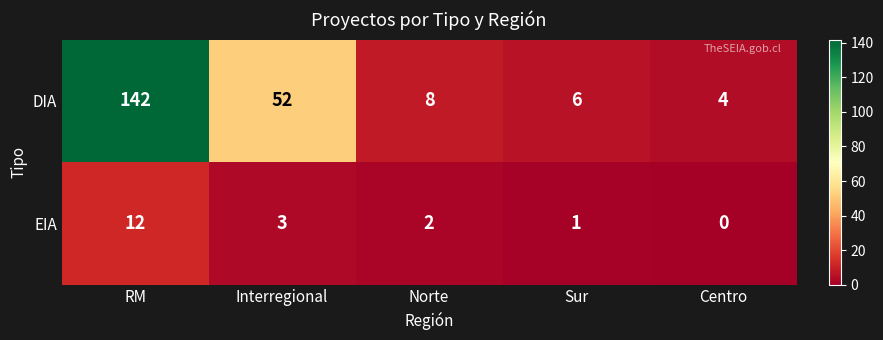

Reading left to right, what are all the values shown in this chart?

DIA: RM=142	Interregional=52	Norte=8	Sur=6	Centro=4
EIA: RM=12	Interregional=3	Norte=2	Sur=1	Centro=0